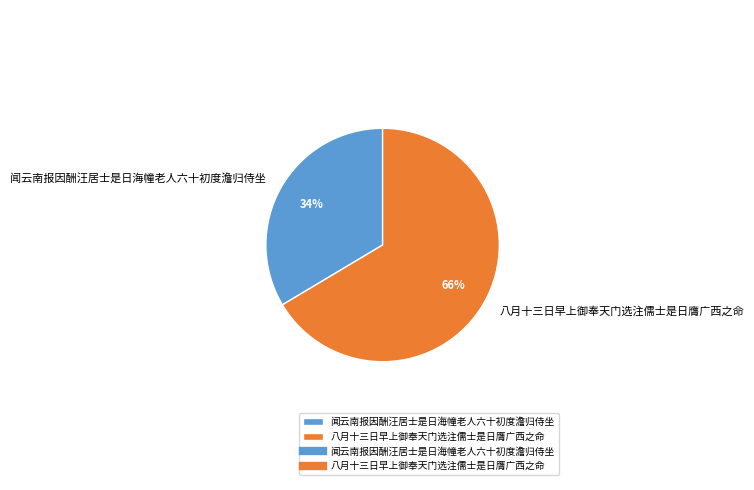

Combined, do 闻云南报因酬汪居士是日海幢老人六十初度澹归侍坐 and 八月十三日早上御奉天门选注儒士是日膺广西之命 account for over 50%?

Yes